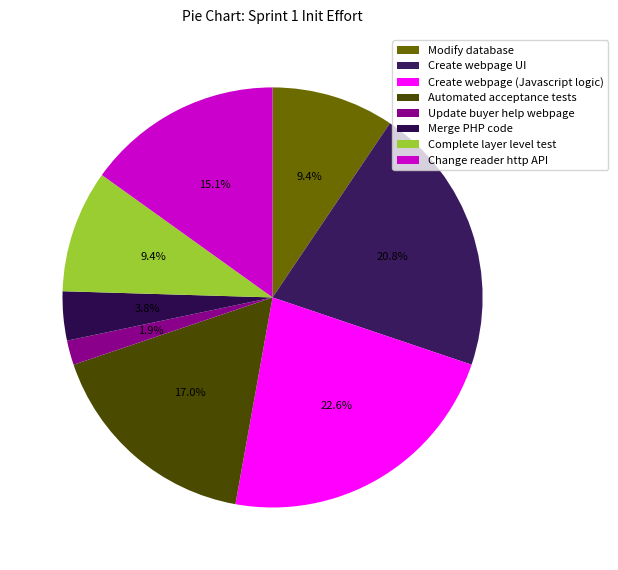

To the nearest percent, what is the average slice percentage?

12%